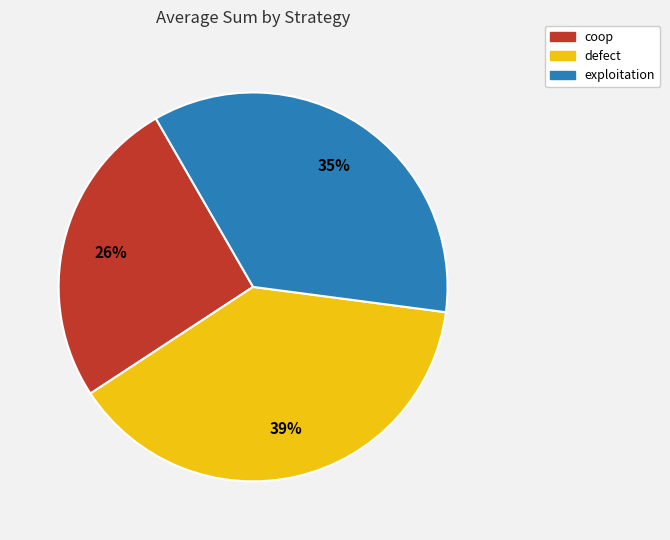

Rank the categories by value from highest to lowest.

defect, exploitation, coop